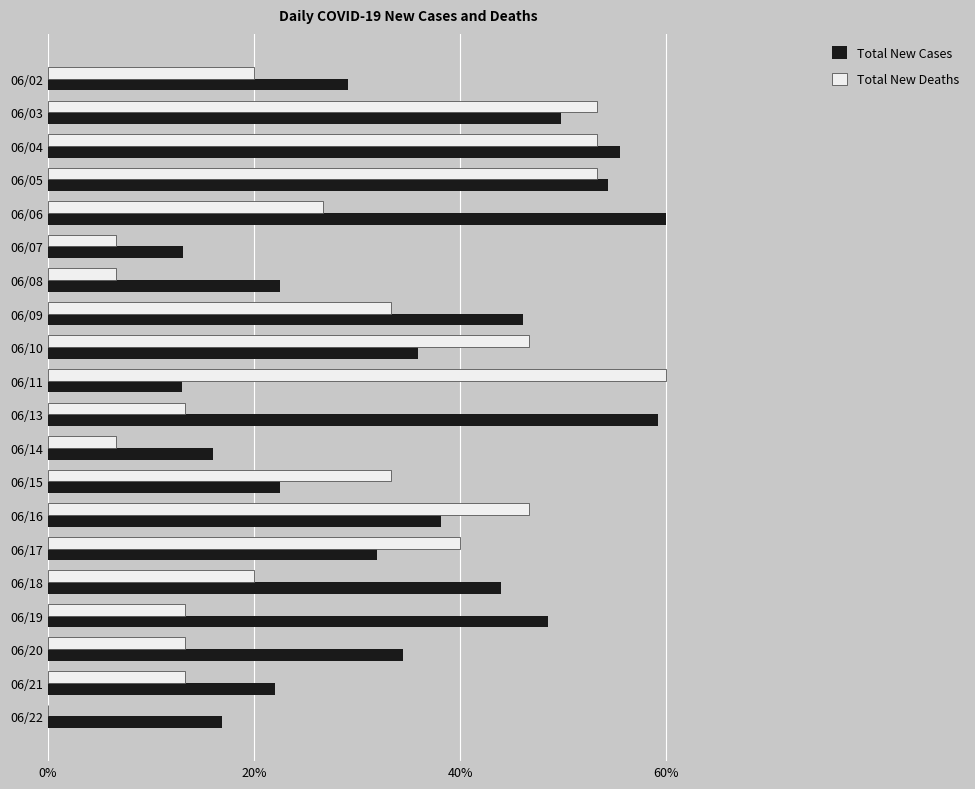

What is the sum of all Total New Cases values?

713.4